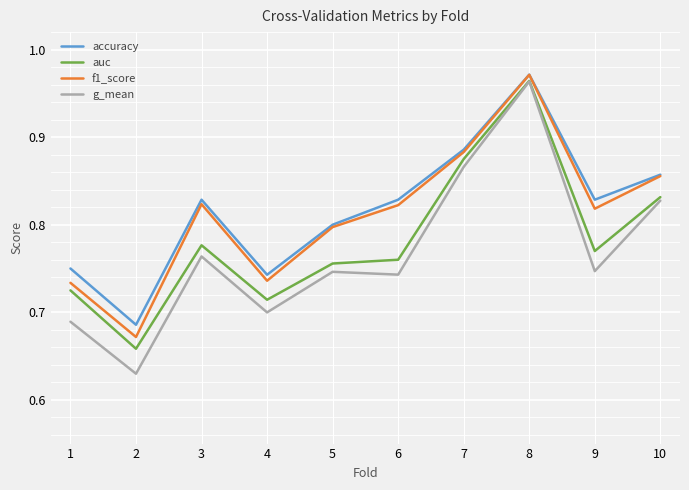

Between 3 and 7, which series saw the biggest shift?

g_mean